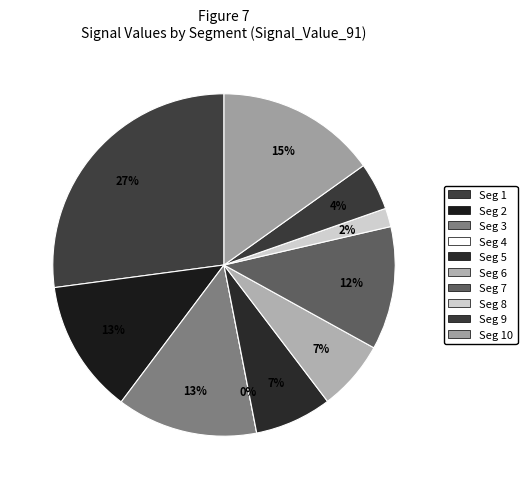

Which has a higher value, signal segment 6 or signal segment 3?

signal segment 3